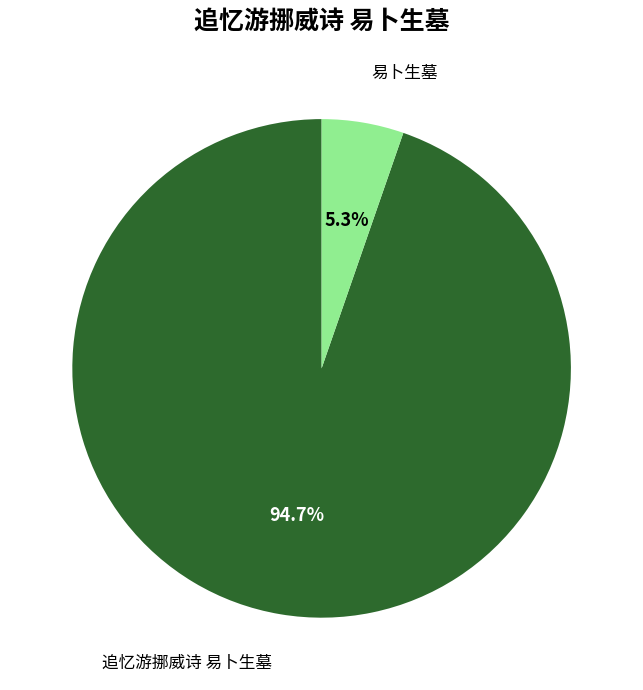

Which slice is the smallest?

易卜生墓